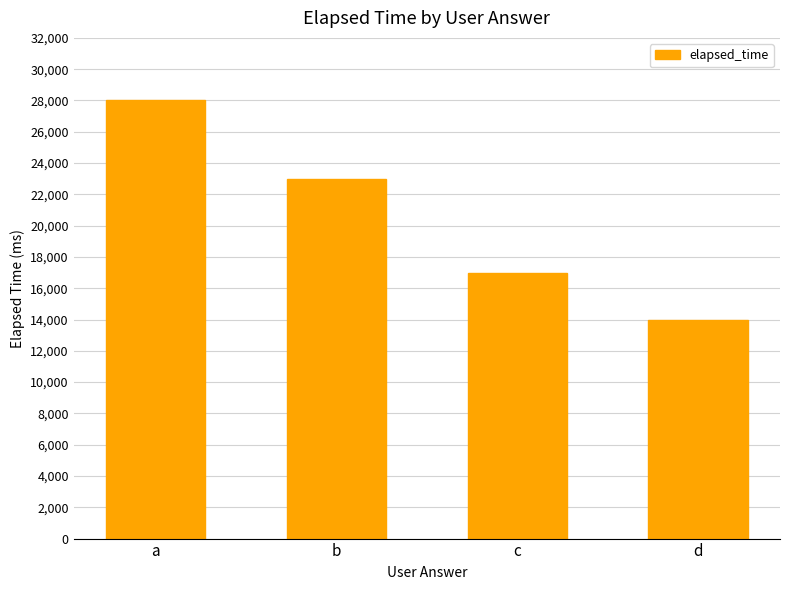

How many series are shown in this chart?

1